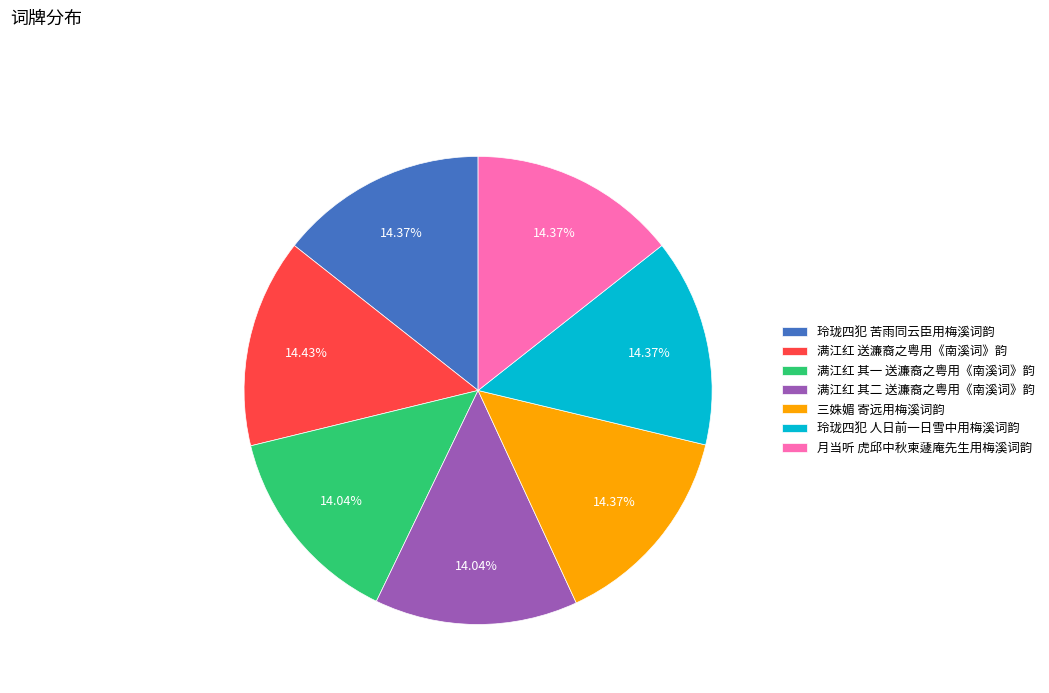

Is it true that 玲珑四犯 苦雨同云臣用梅溪词韵 is 14% of the pie?

True